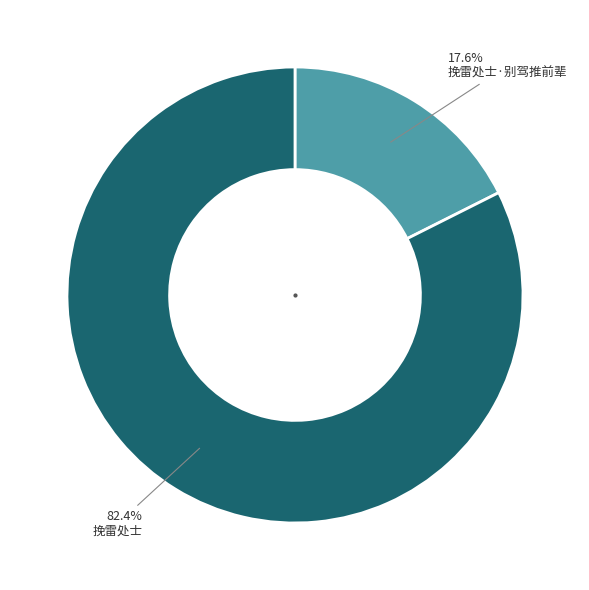

Is there any slice that represents more than half of the pie?

Yes